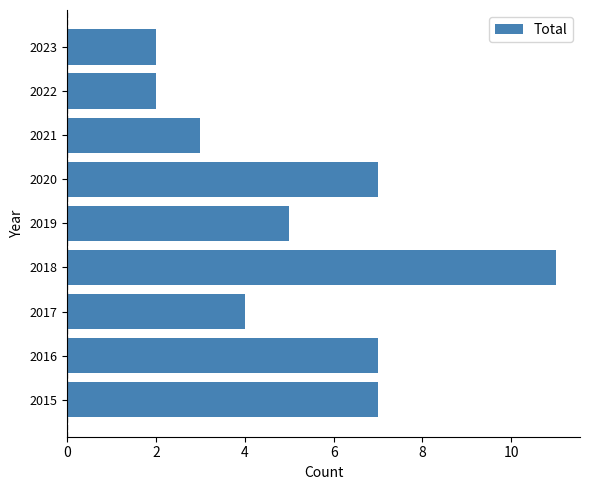

Does the chart contain stacked bars?

No